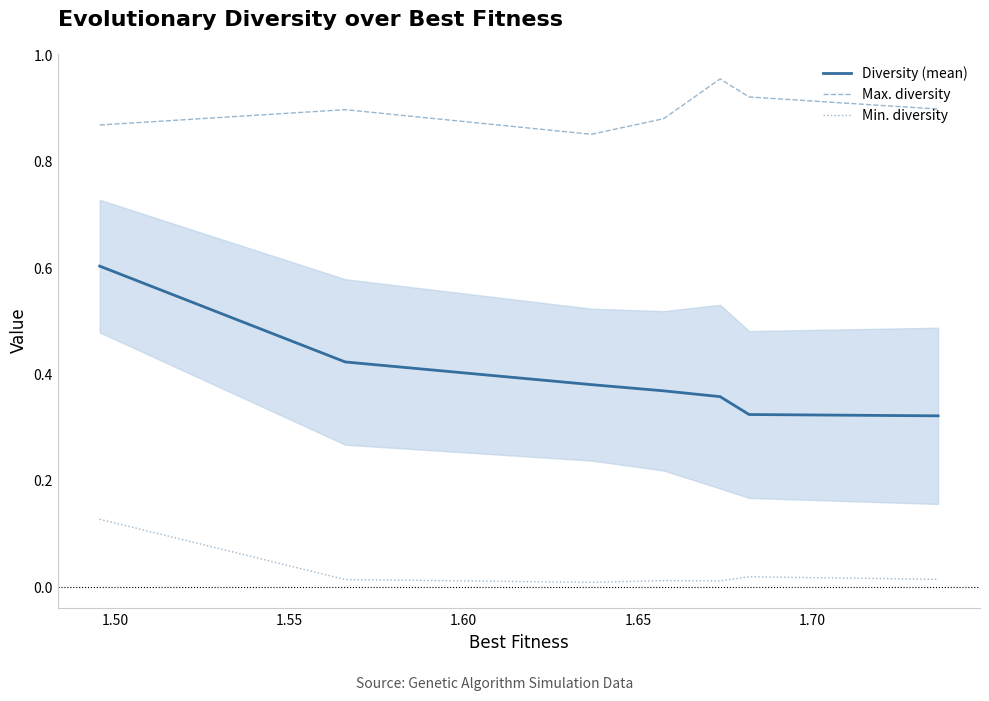

At how many categories does at least one series exceed 0?

7